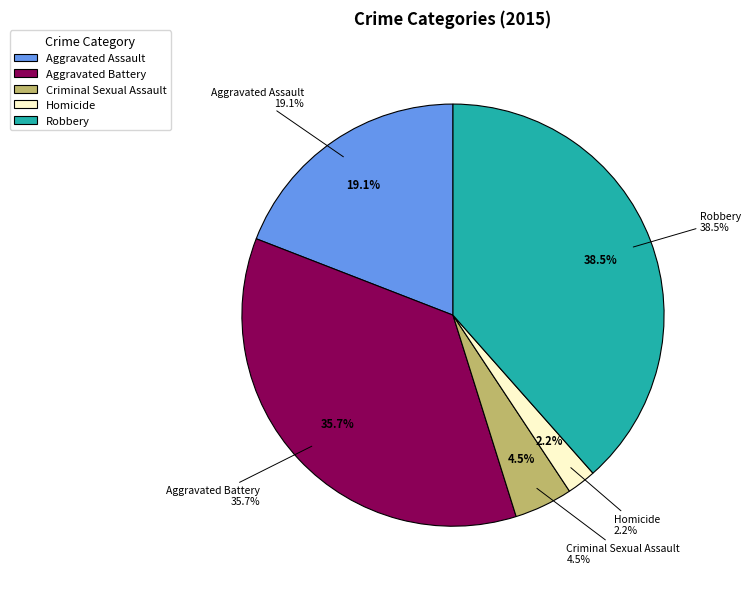

Does Aggravated Assault account for over 50% of the chart?

No